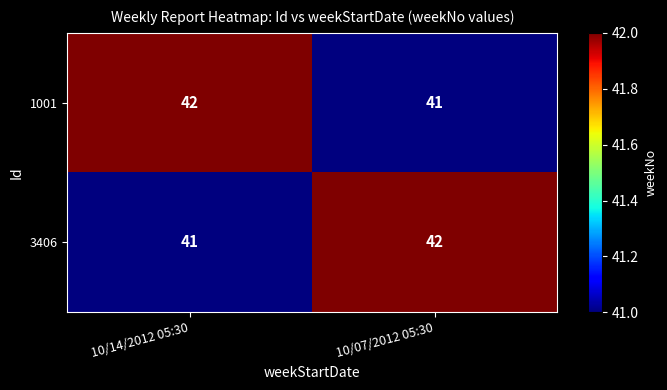

Rank the series at 10/07/2012 05:30 from highest to lowest value.

3406, 1001